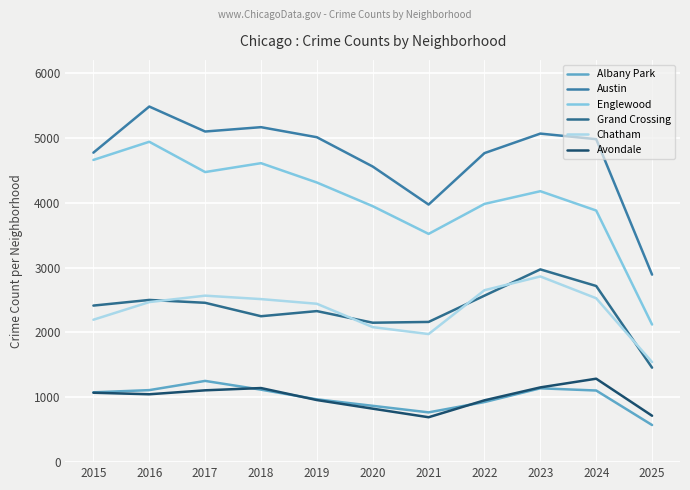

How many values in the Albany Park series are below 1076?

5